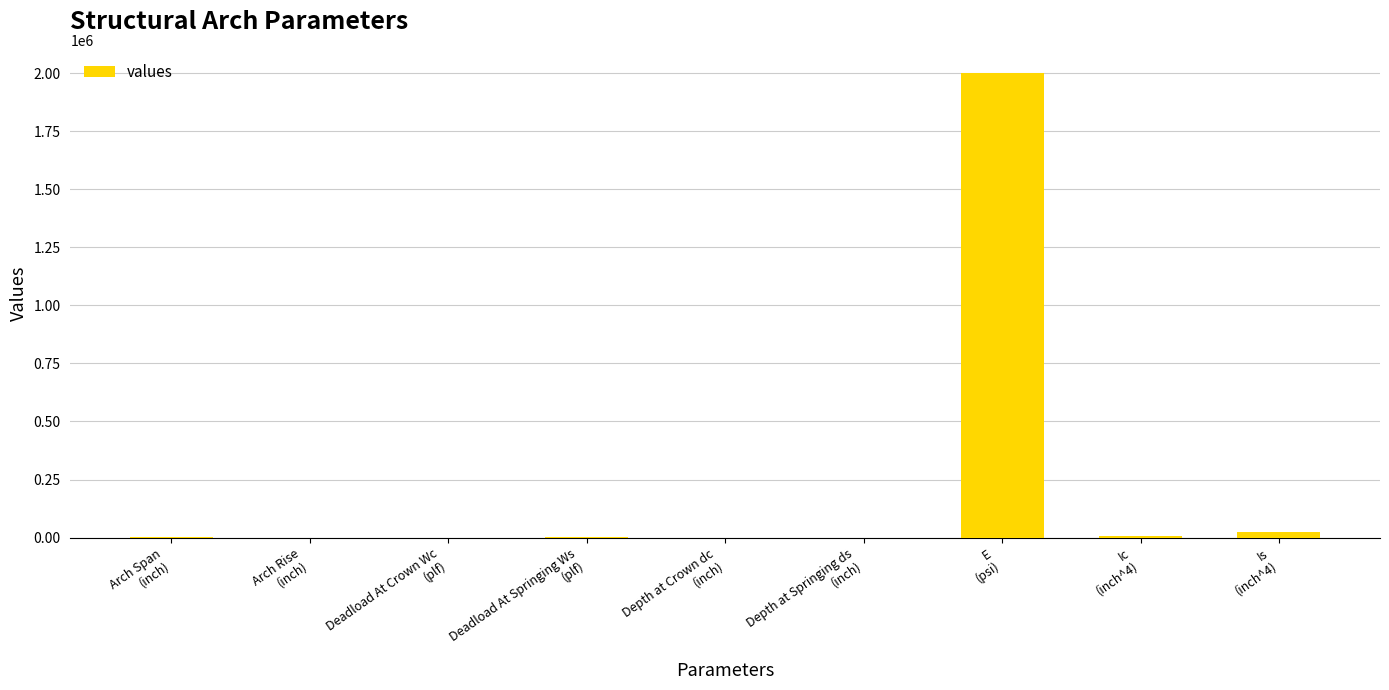

What is the greatest value displayed?

2000000